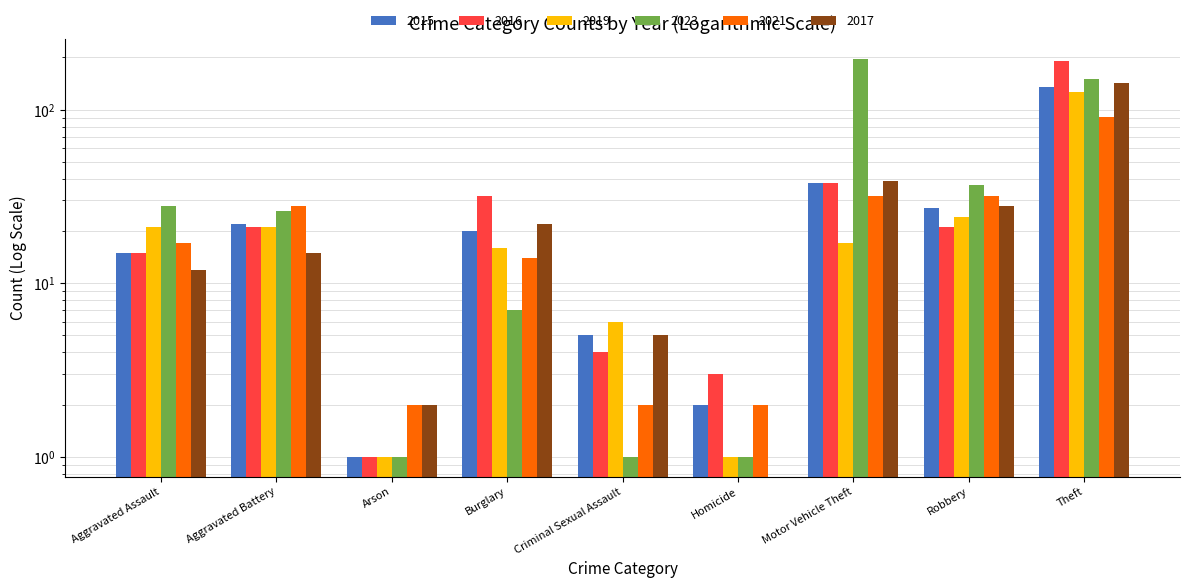

What is the average value of the 2017 series?

30